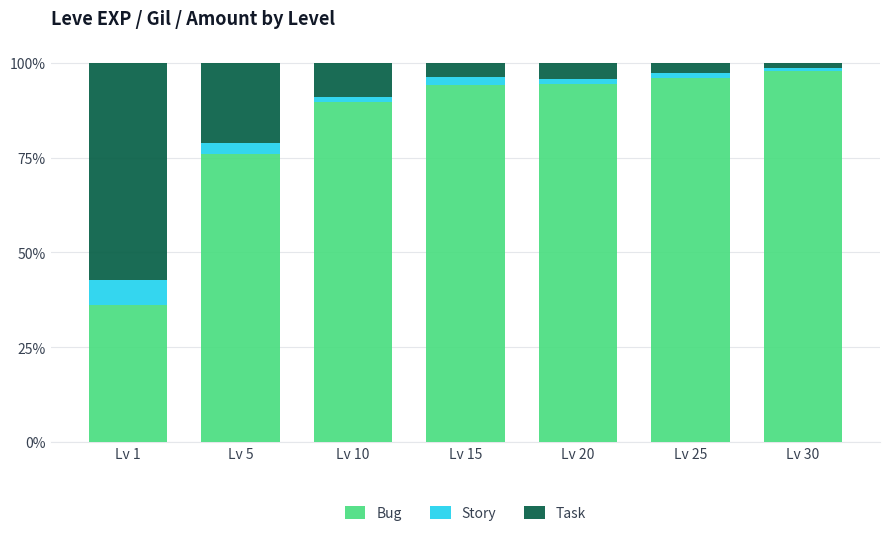

What are all the series names shown in the legend?

Bug, Story, Task